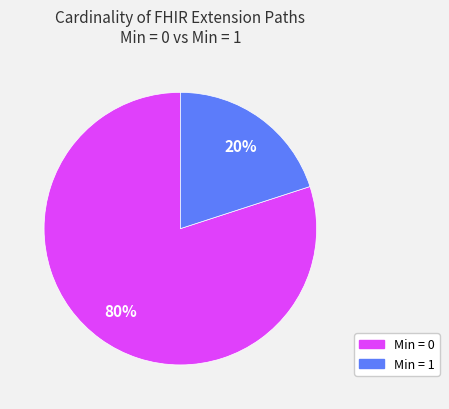

To the nearest percent, what is the average slice percentage?

50%